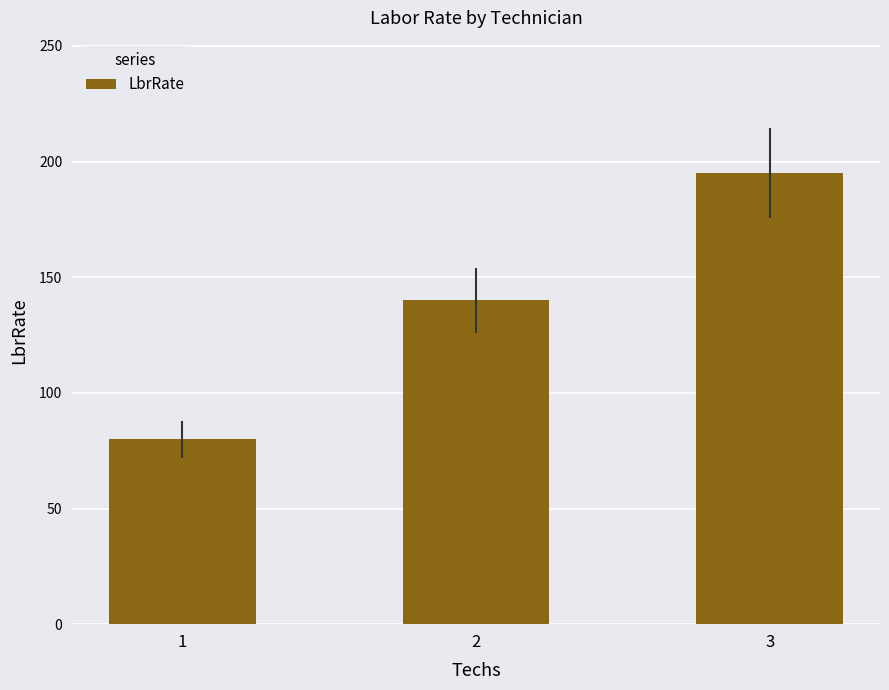

Reading left to right, list all the values displayed in this chart.

80	140	195